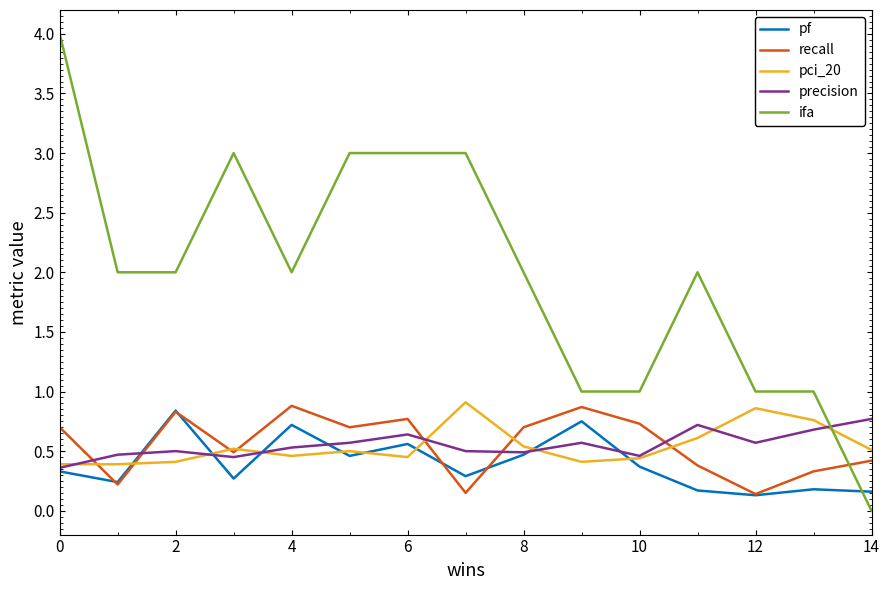

How many intersections are there between ifa and recall?

1